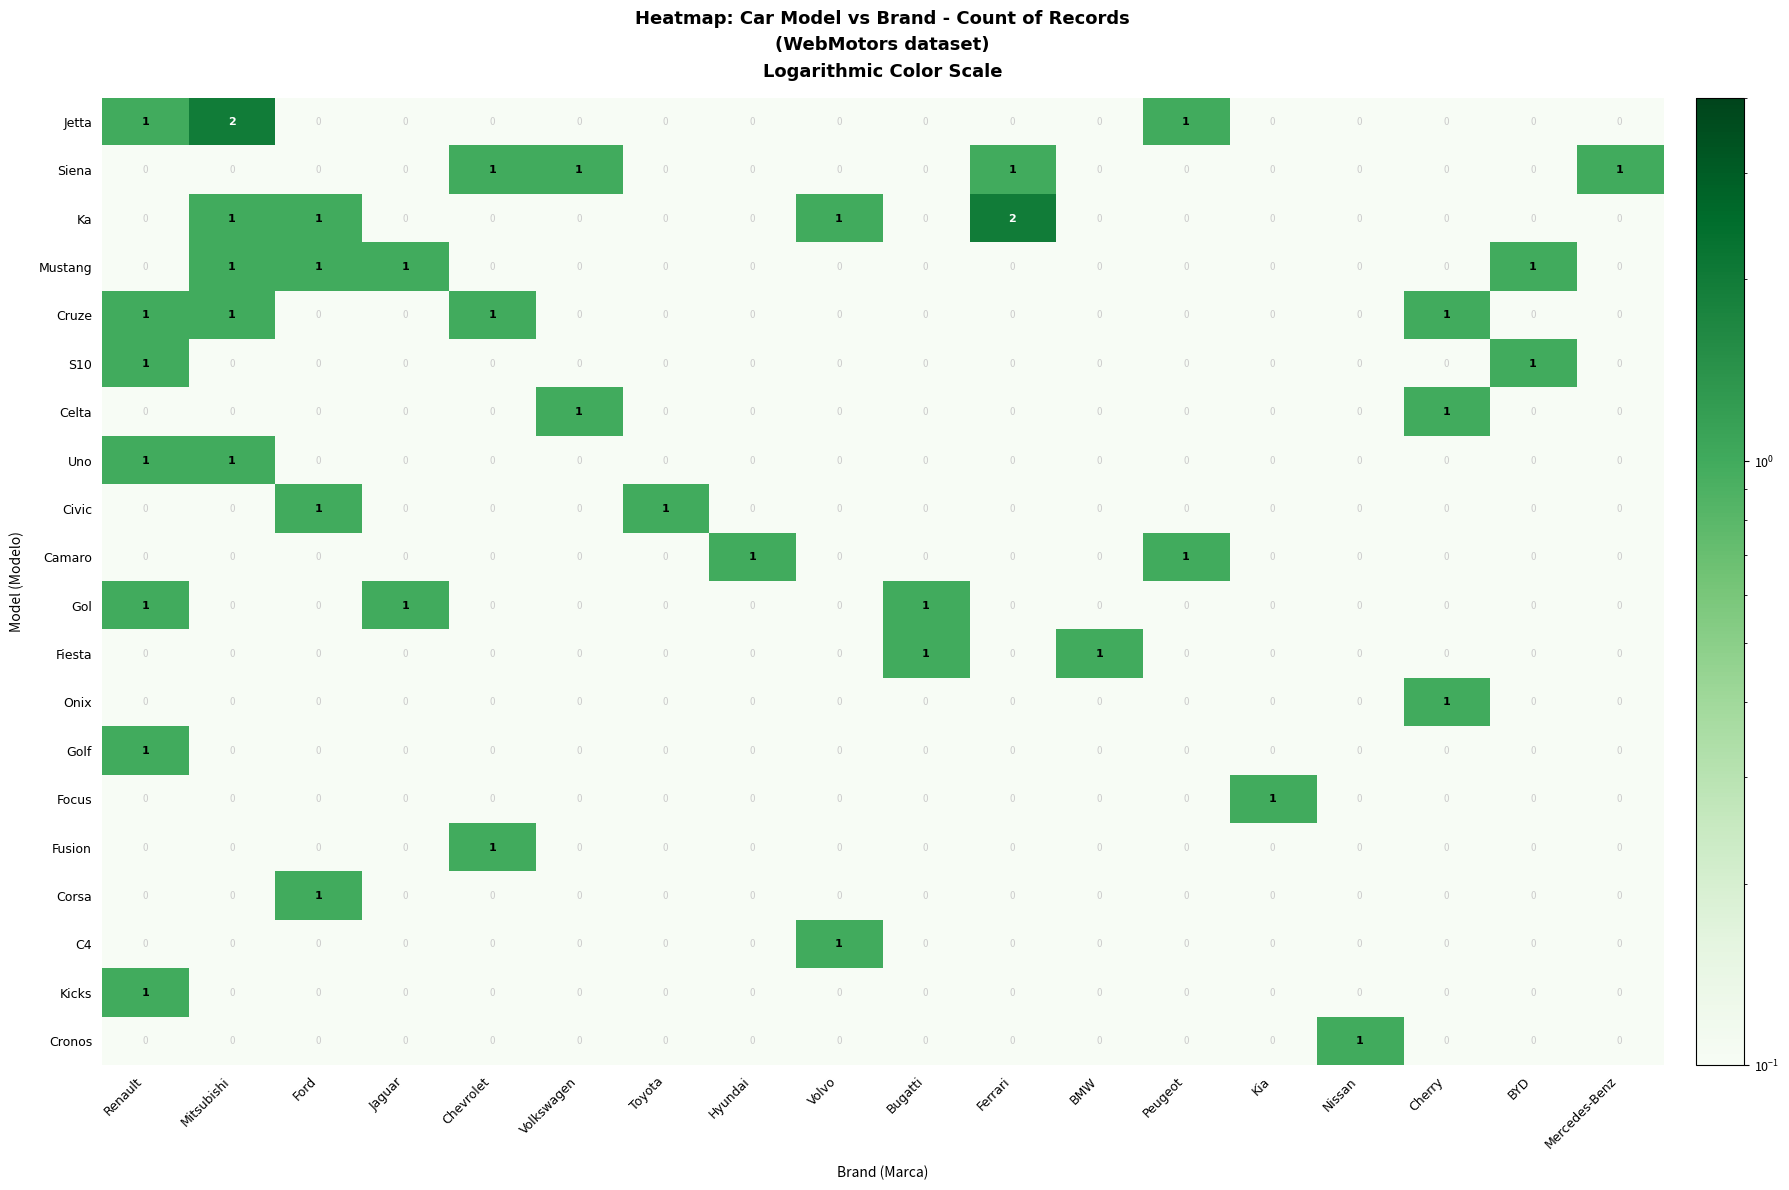

Count the Civic values in the range 0 to 1.

18